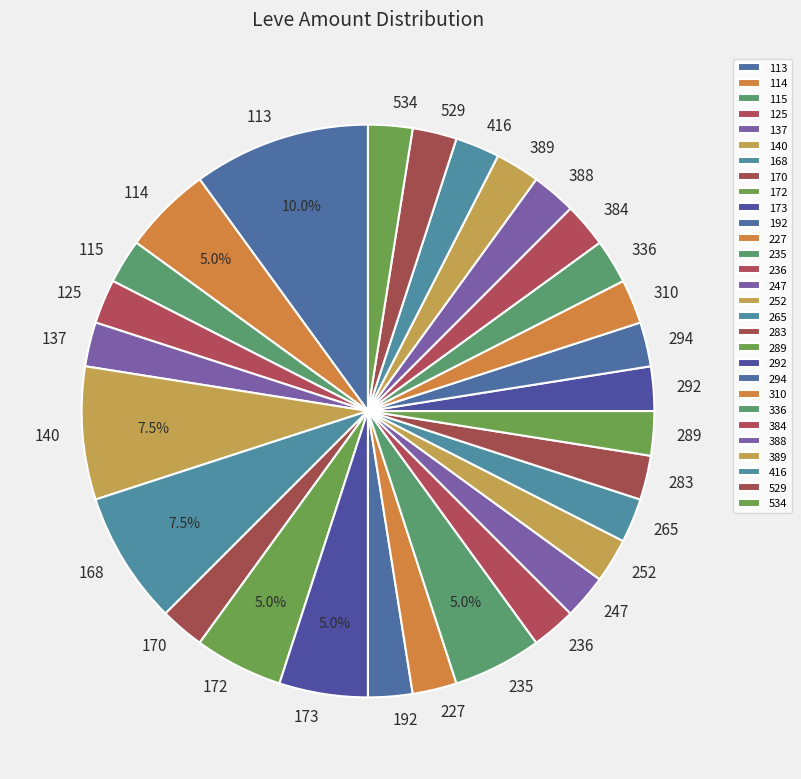

Is 115 the majority of the pie?

No